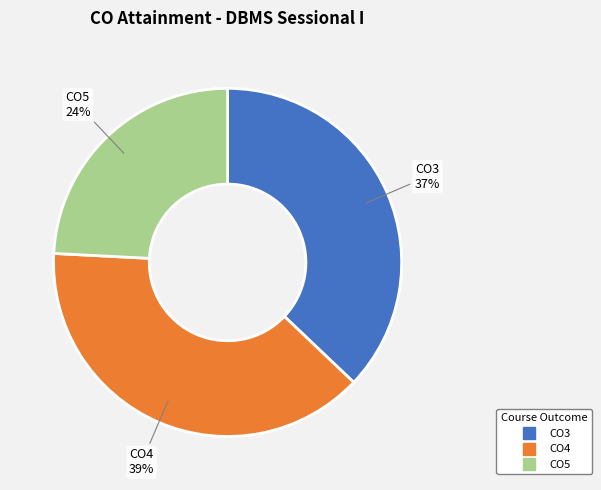

Which slice is the smallest?

CO5